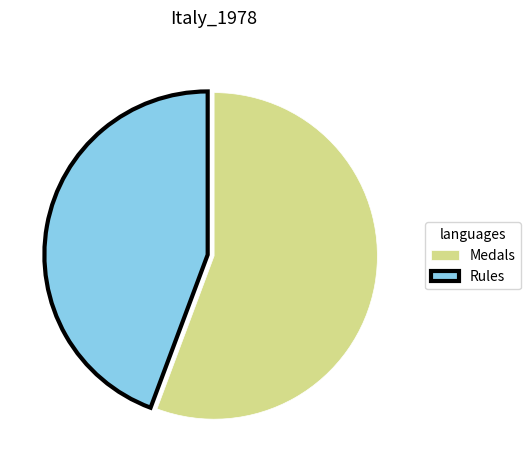

The Rules slice represents 44% of the pie. True or false?

True